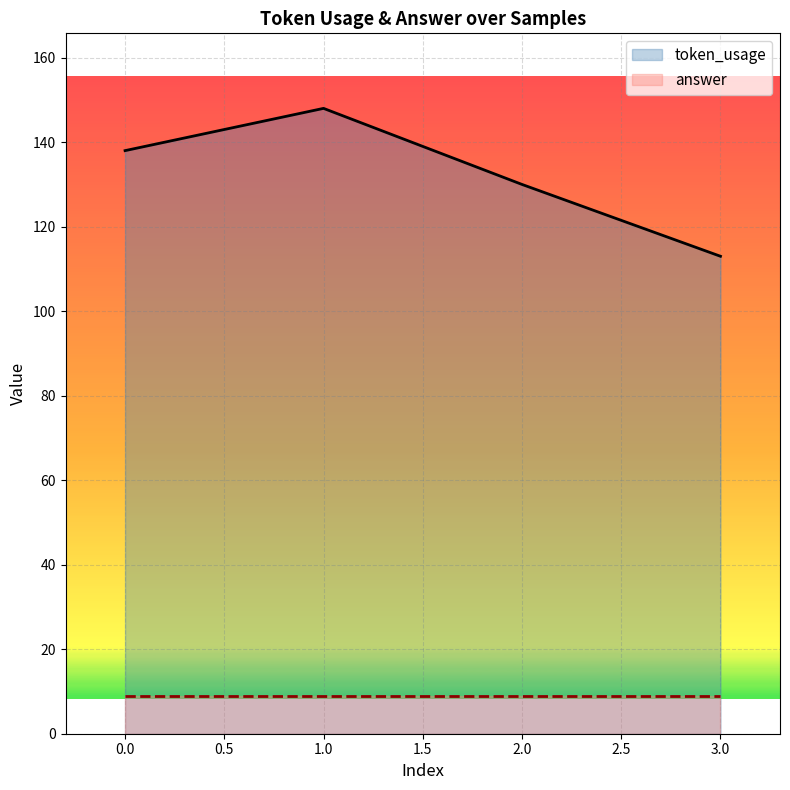

Where does the data first go above 138?

1